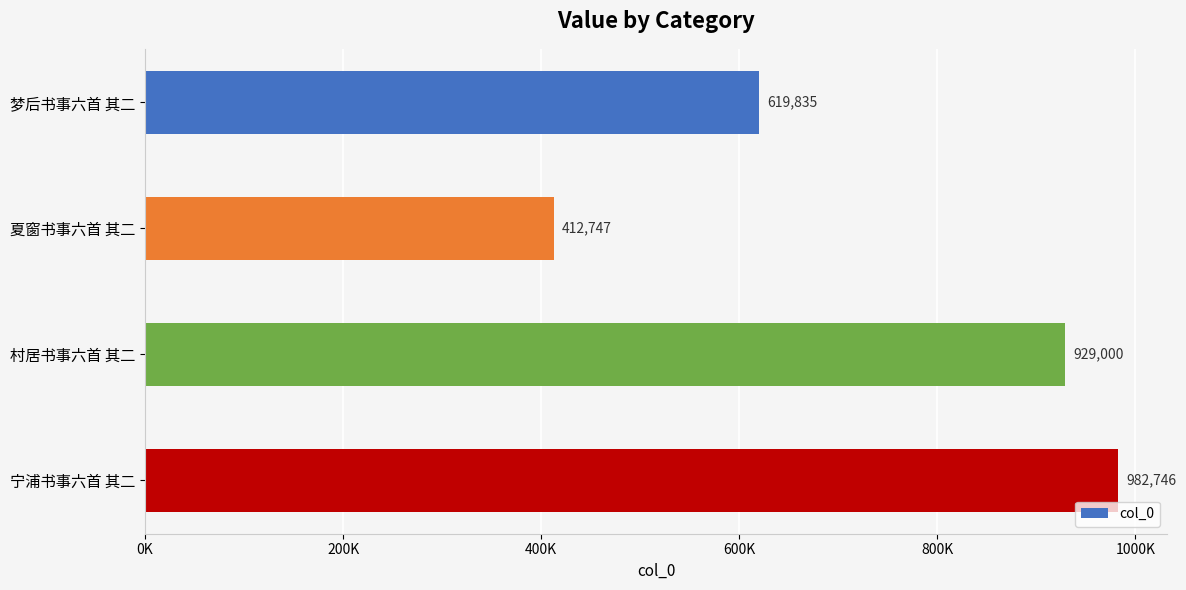

Count the number of categories in the chart.

4